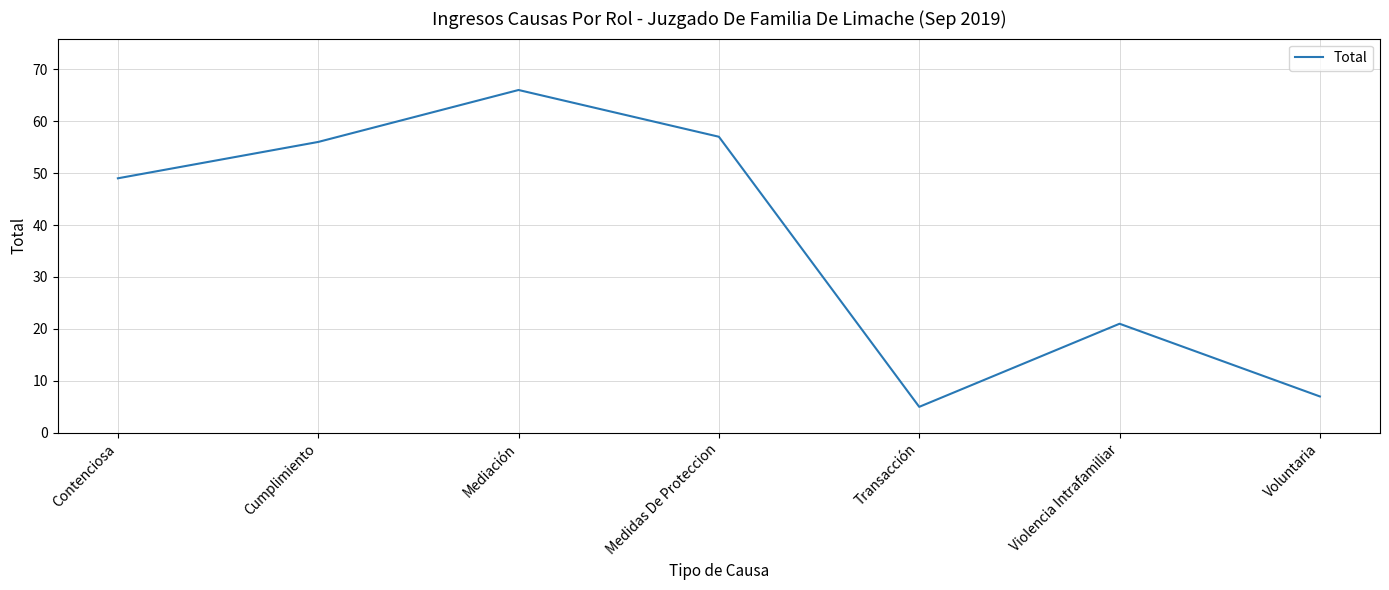

Does the chart display data point markers on the line(s)?

No